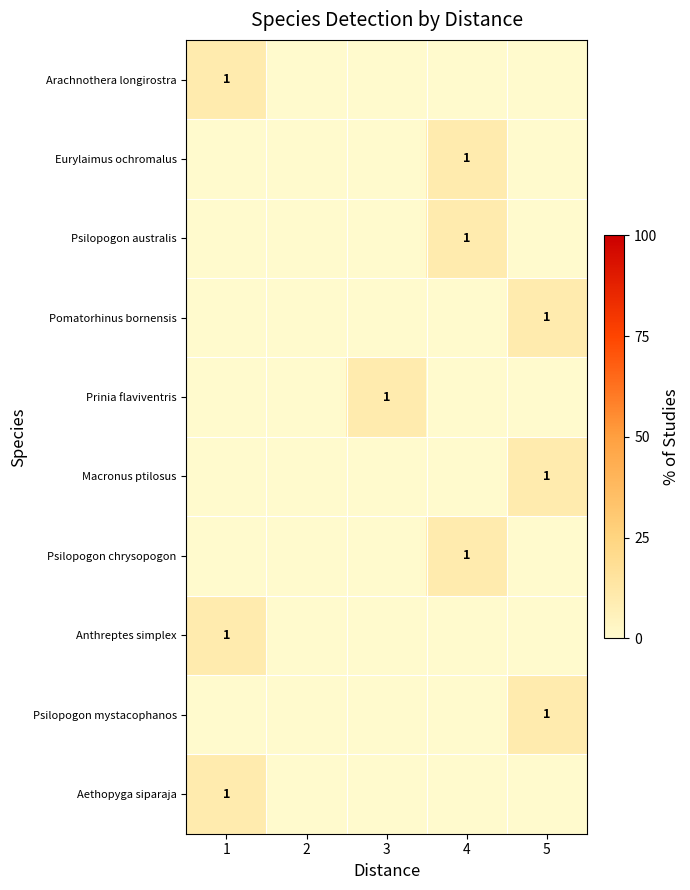

The Eurylaimus ochromalus series shows 16 at 4. True or false?

False